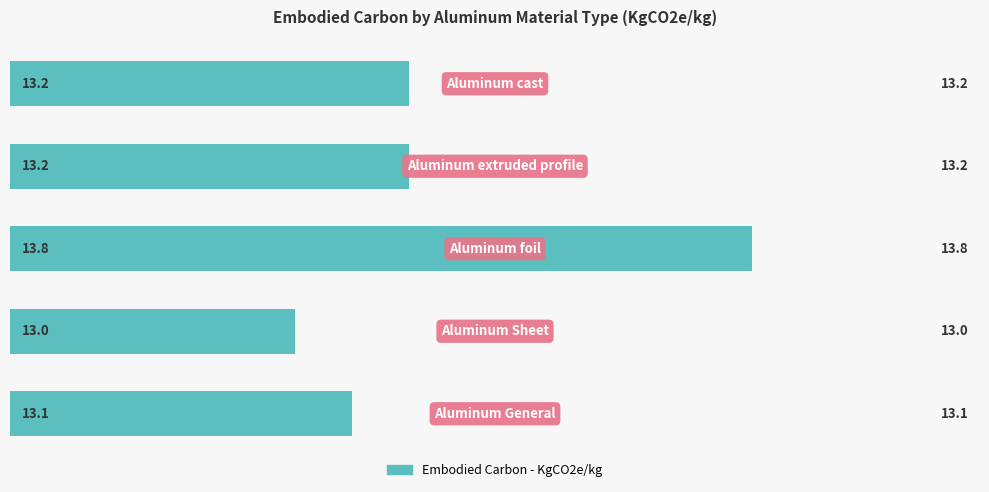

Count the values in the range 13 to 14.

5